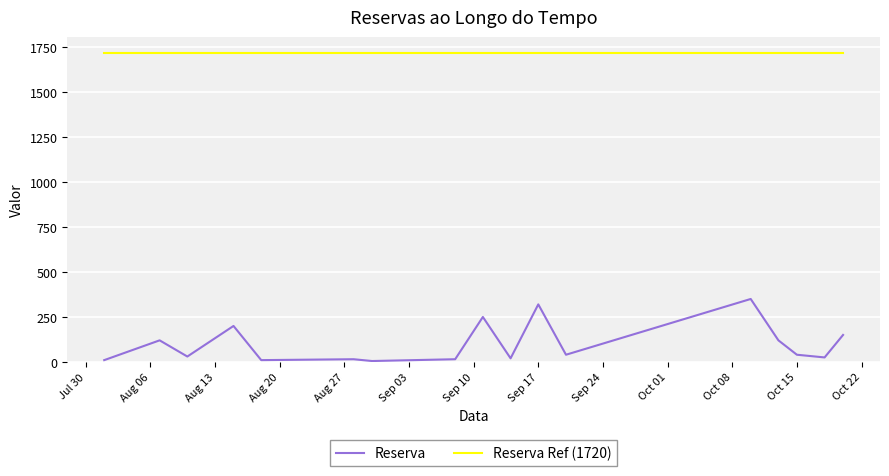

Rank the series by their average value, from lowest to highest.

Reserva, Reserva Ref (1720)